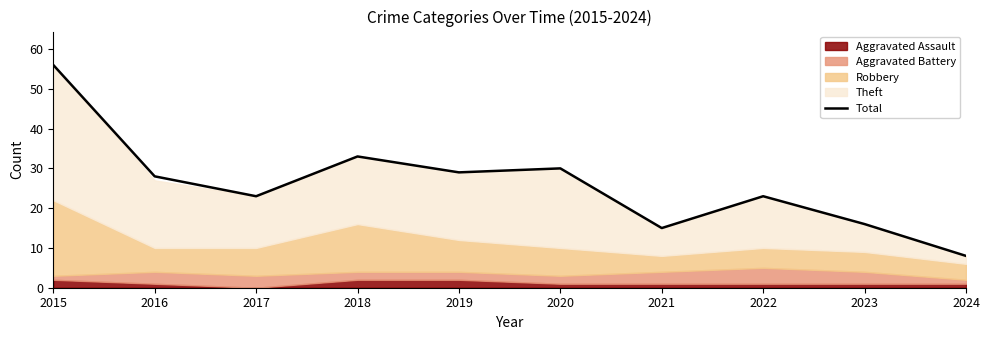

What is the difference between the second highest and second lowest values?

18